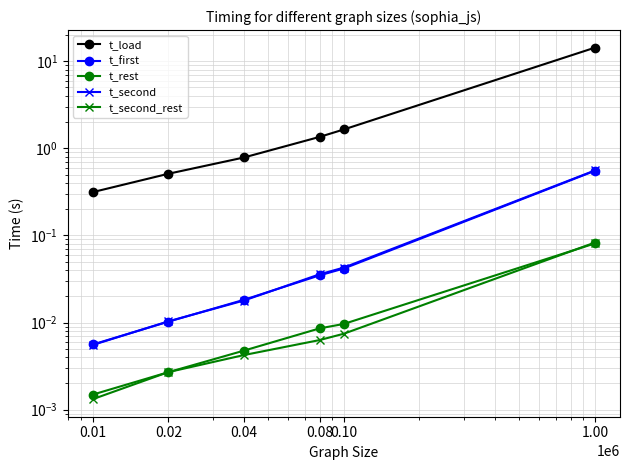

What is the difference between the highest and lowest values at 1.00?

14.2